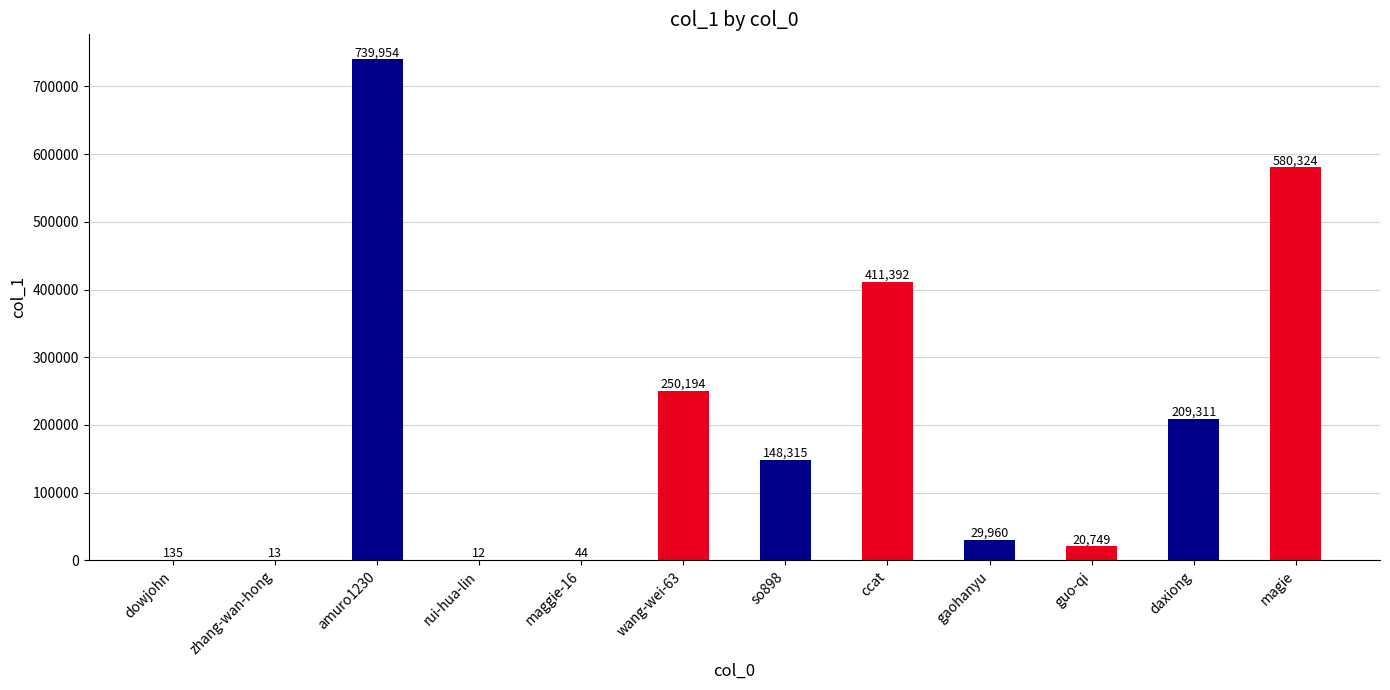

What is the maximum value shown in the chart?

739954